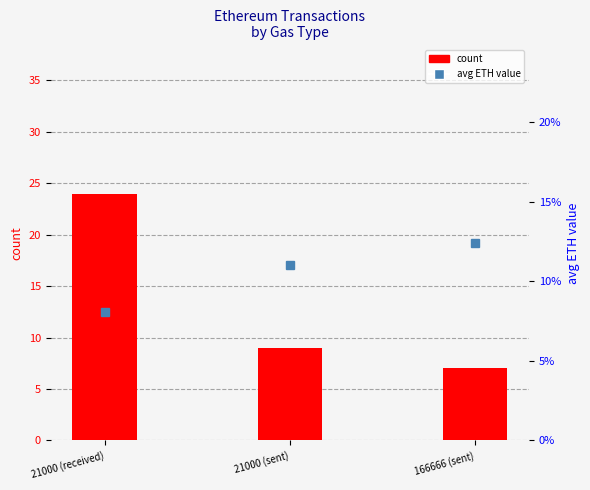

Which category has the lowest value across all series?

166666 (sent)